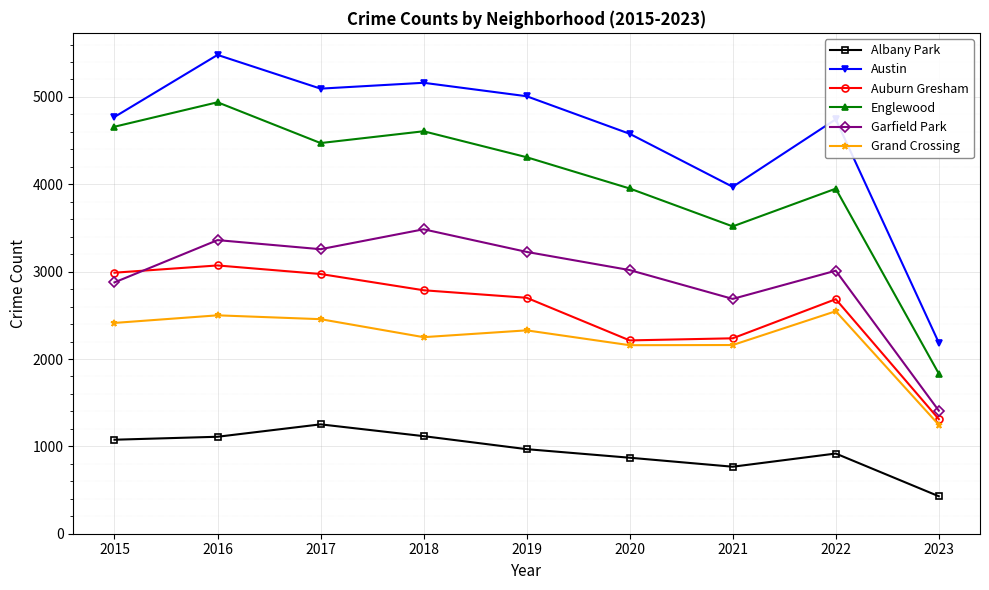

List the series in order of their peak value, lowest first.

Albany Park, Grand Crossing, Auburn Gresham, Garfield Park, Englewood, Austin